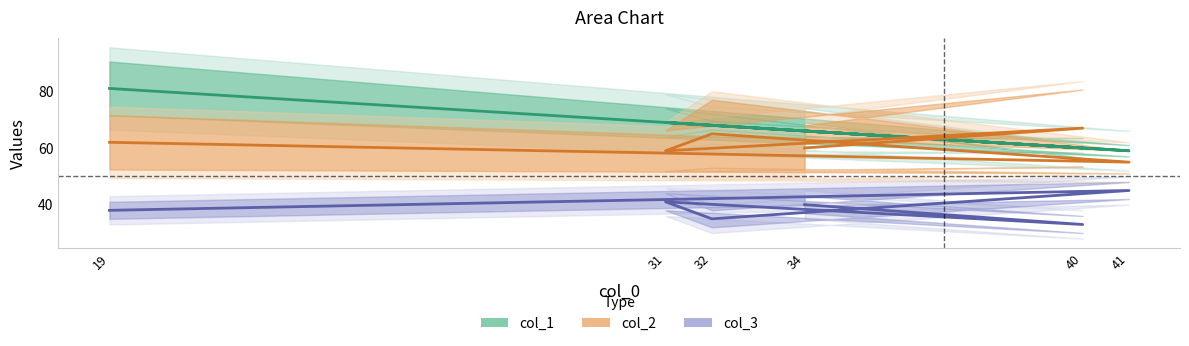

Where does the col_2 series first go above 62?

32